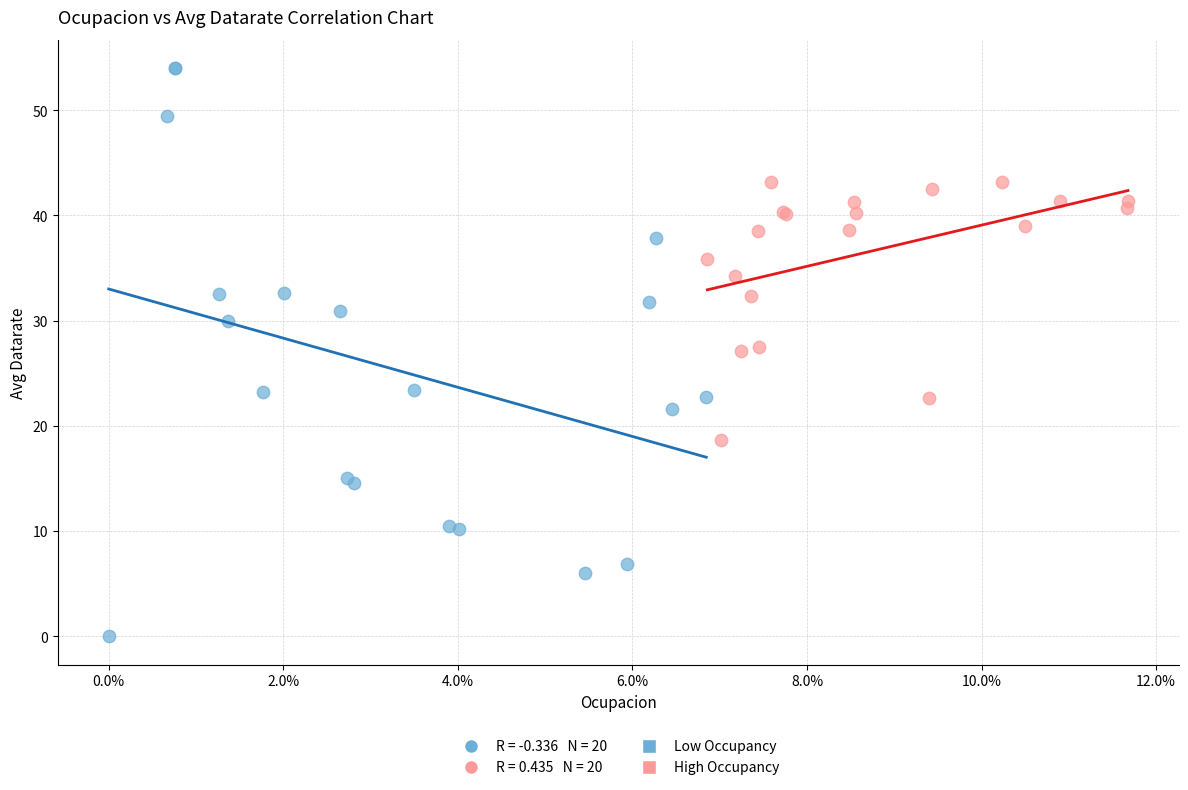

Which series reaches the maximum Y coordinate?

Low Occupancy